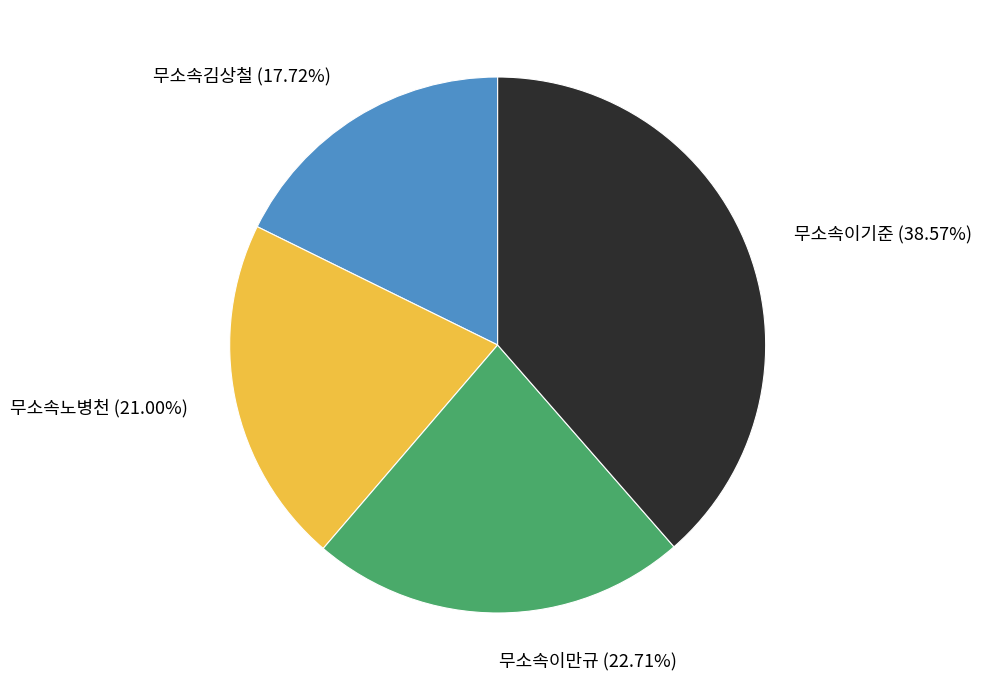

To the nearest percent, what is the combined percentage of 무소속이만규 and 무소속이기준?

61%